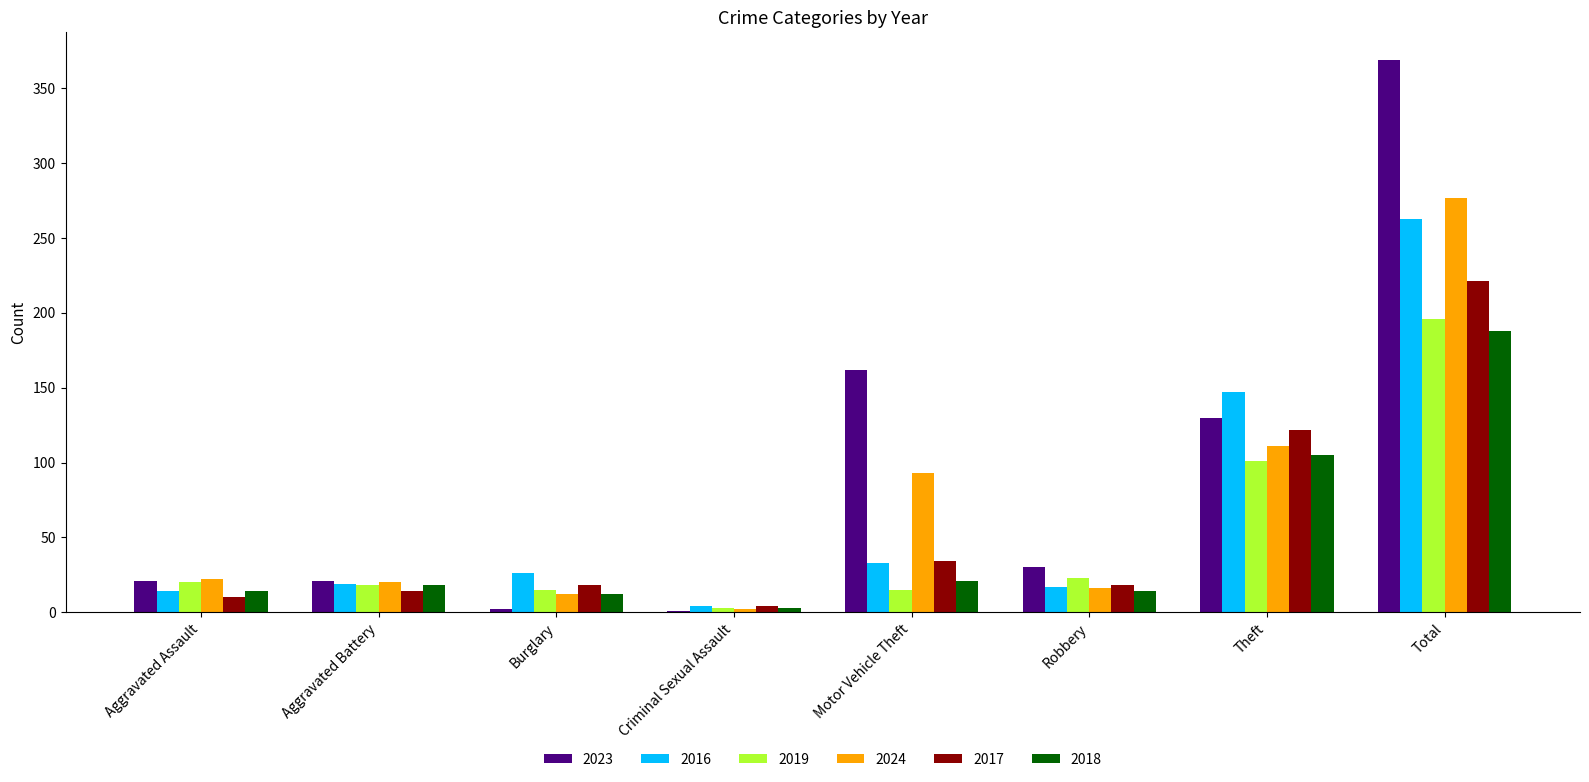

Which series changed the most between Motor Vehicle Theft and Theft?

2016